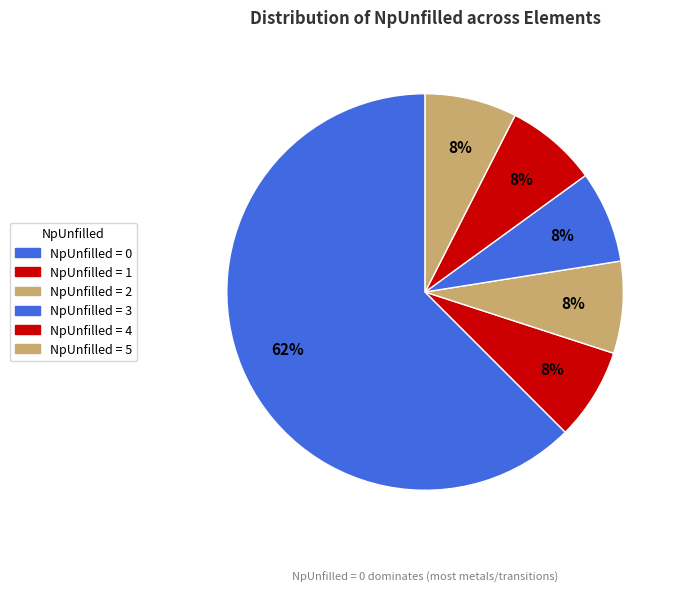

Count the number of slices in the pie.

6